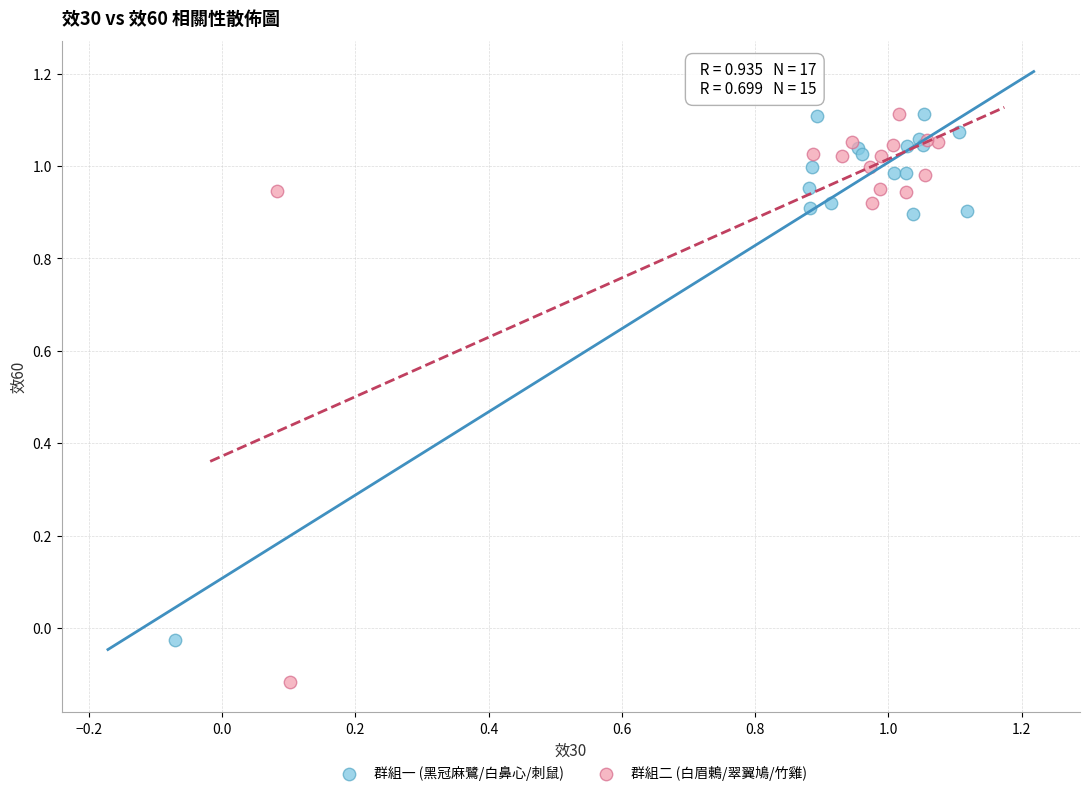

What are all the series names shown in the legend?

群組一 (黑冠麻鷺/白鼻心/刺鼠), 群組二 (白眉鶇/翠翼鳩/竹雞)